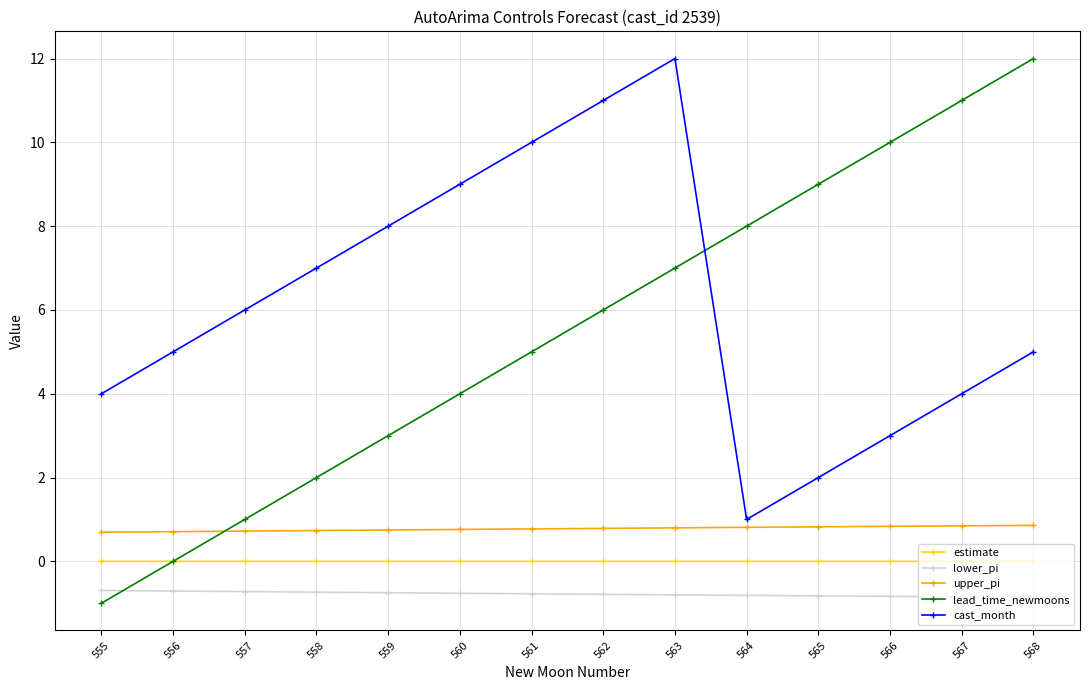

Which category has the highest value in the cast_month series?

563